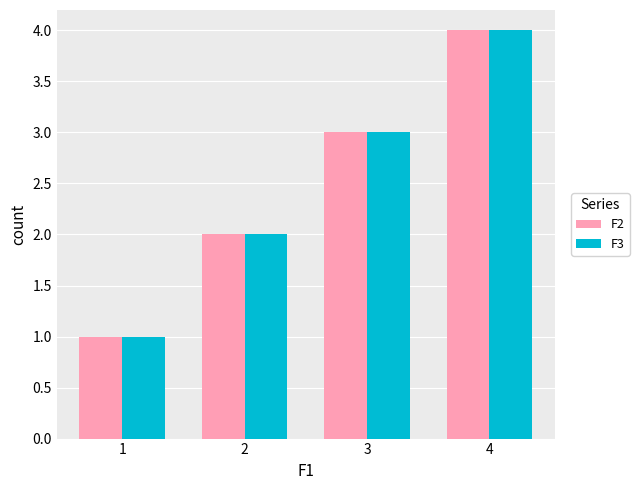

What is the lowest value of the F3 series?

1